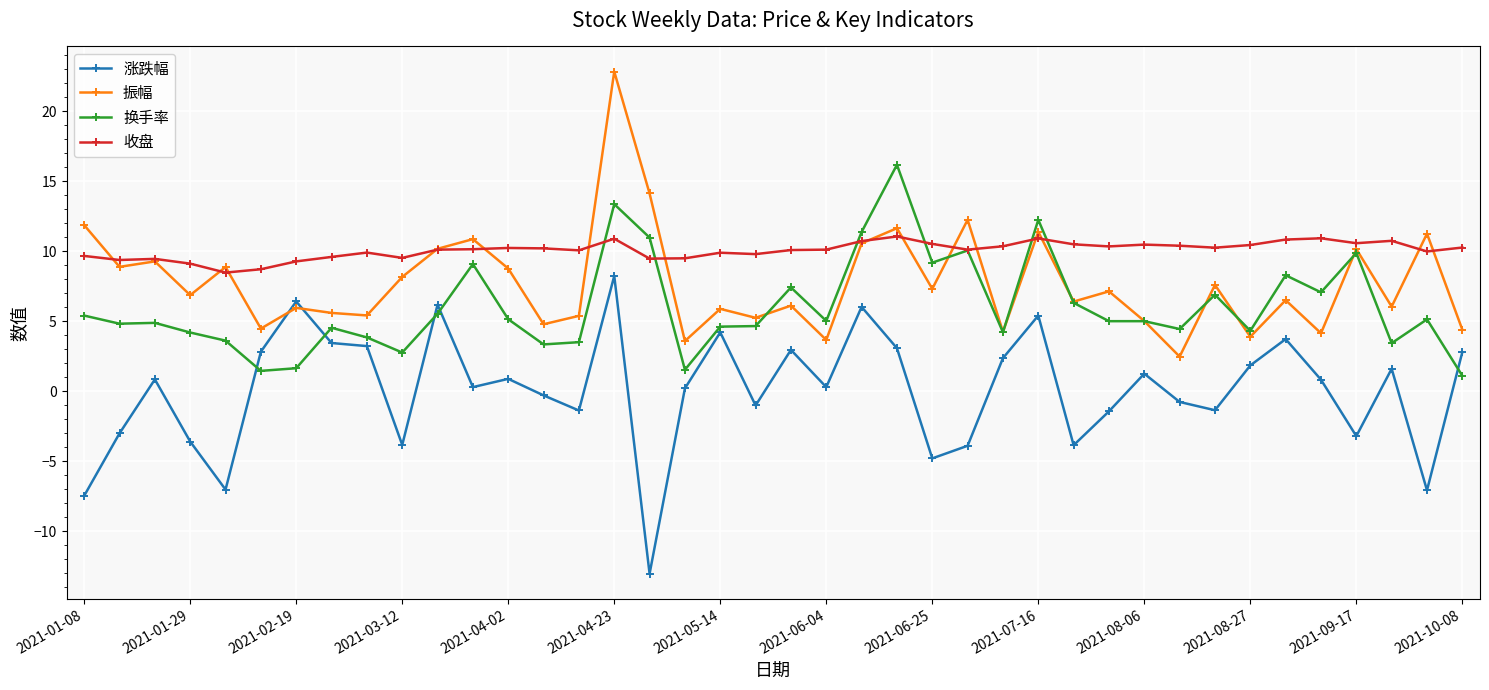

What is the value of the 换手率 point at the 25th from the left?

9.2